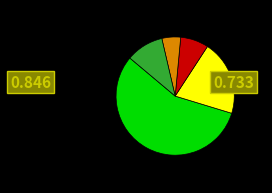

Is there a majority slice in this chart?

Yes